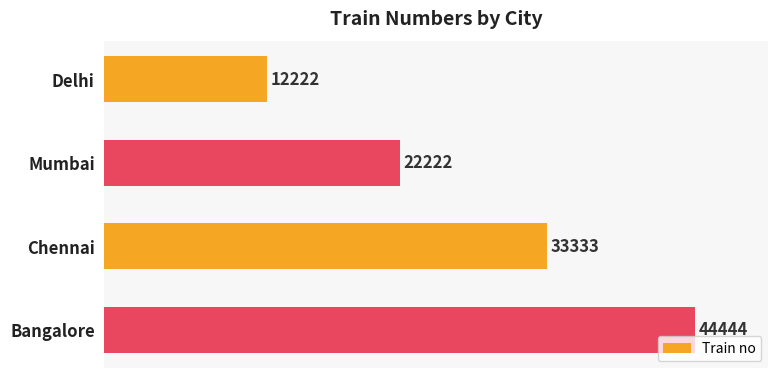

Count the number of data series in this chart.

1